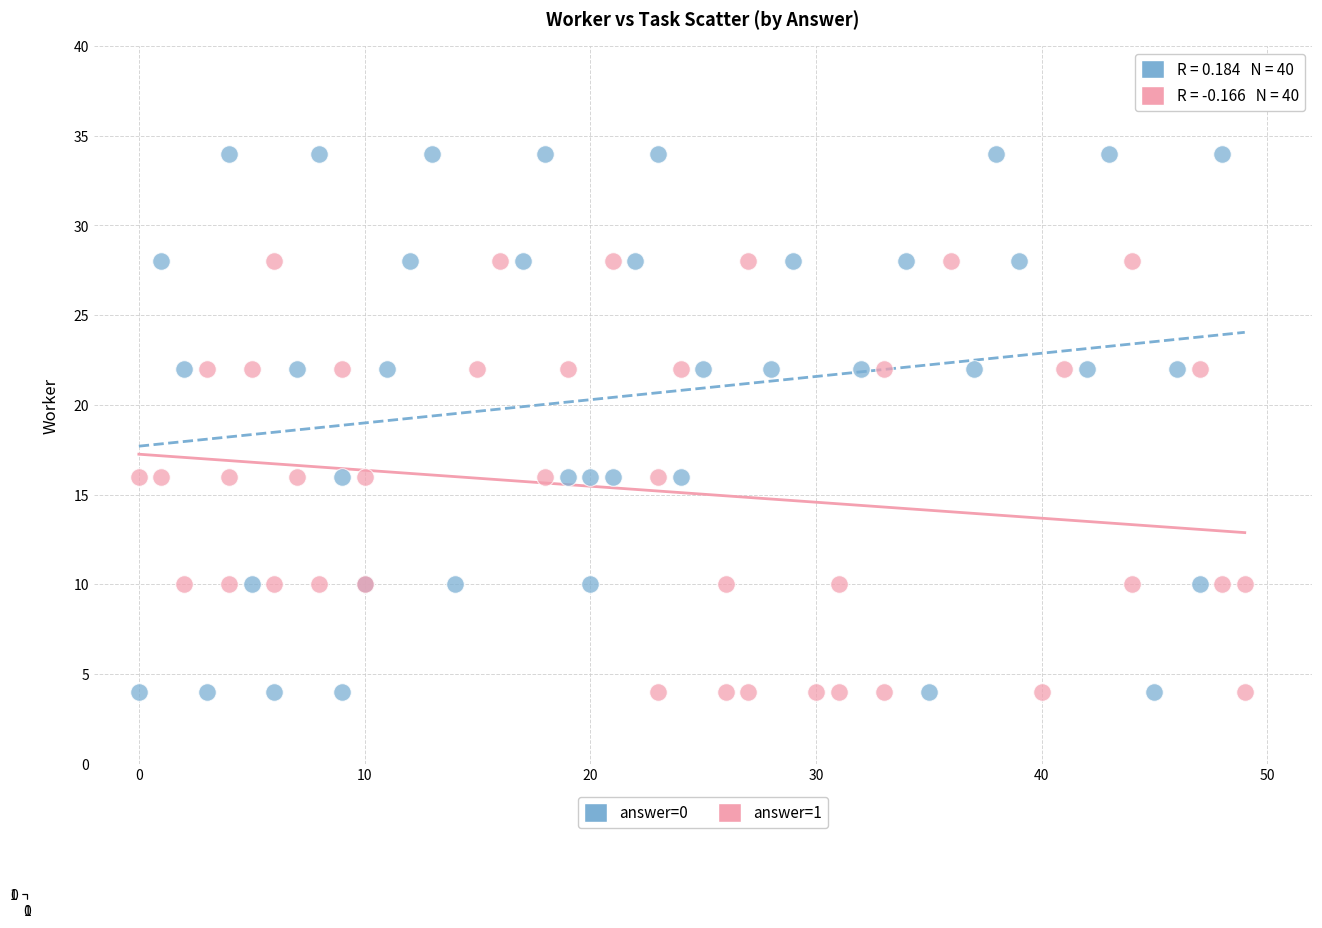

Which series has the largest Y range (max minus min)?

answer=0